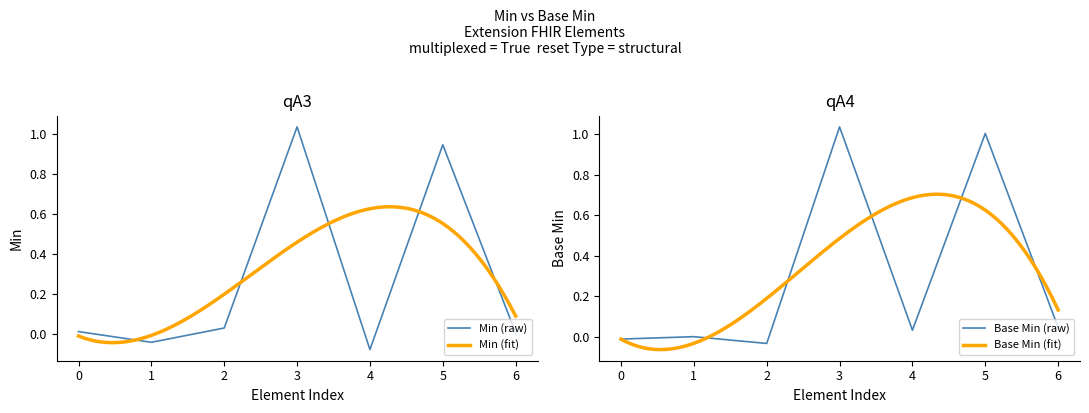

How many values in the Base Min series are below 0?

2